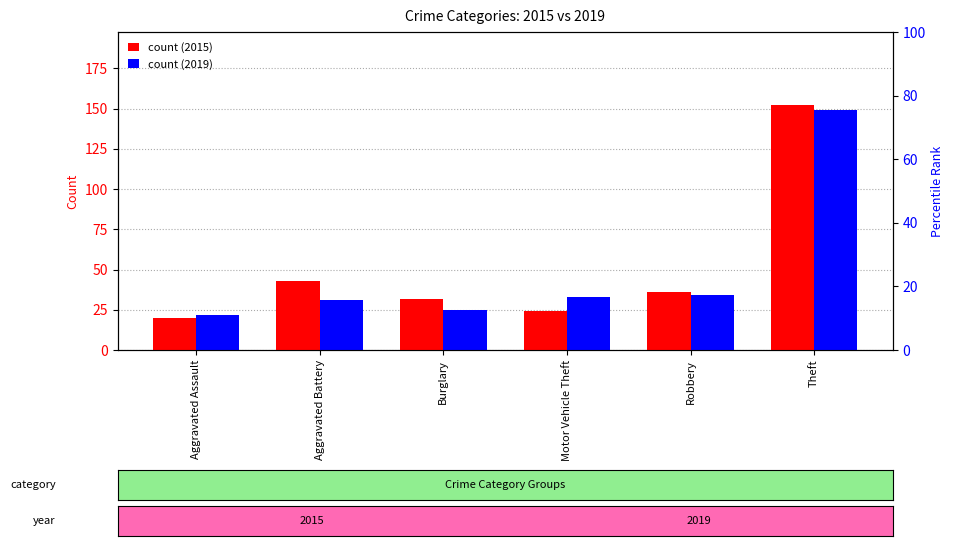

At which label is 2019 closest to 85?

Robbery